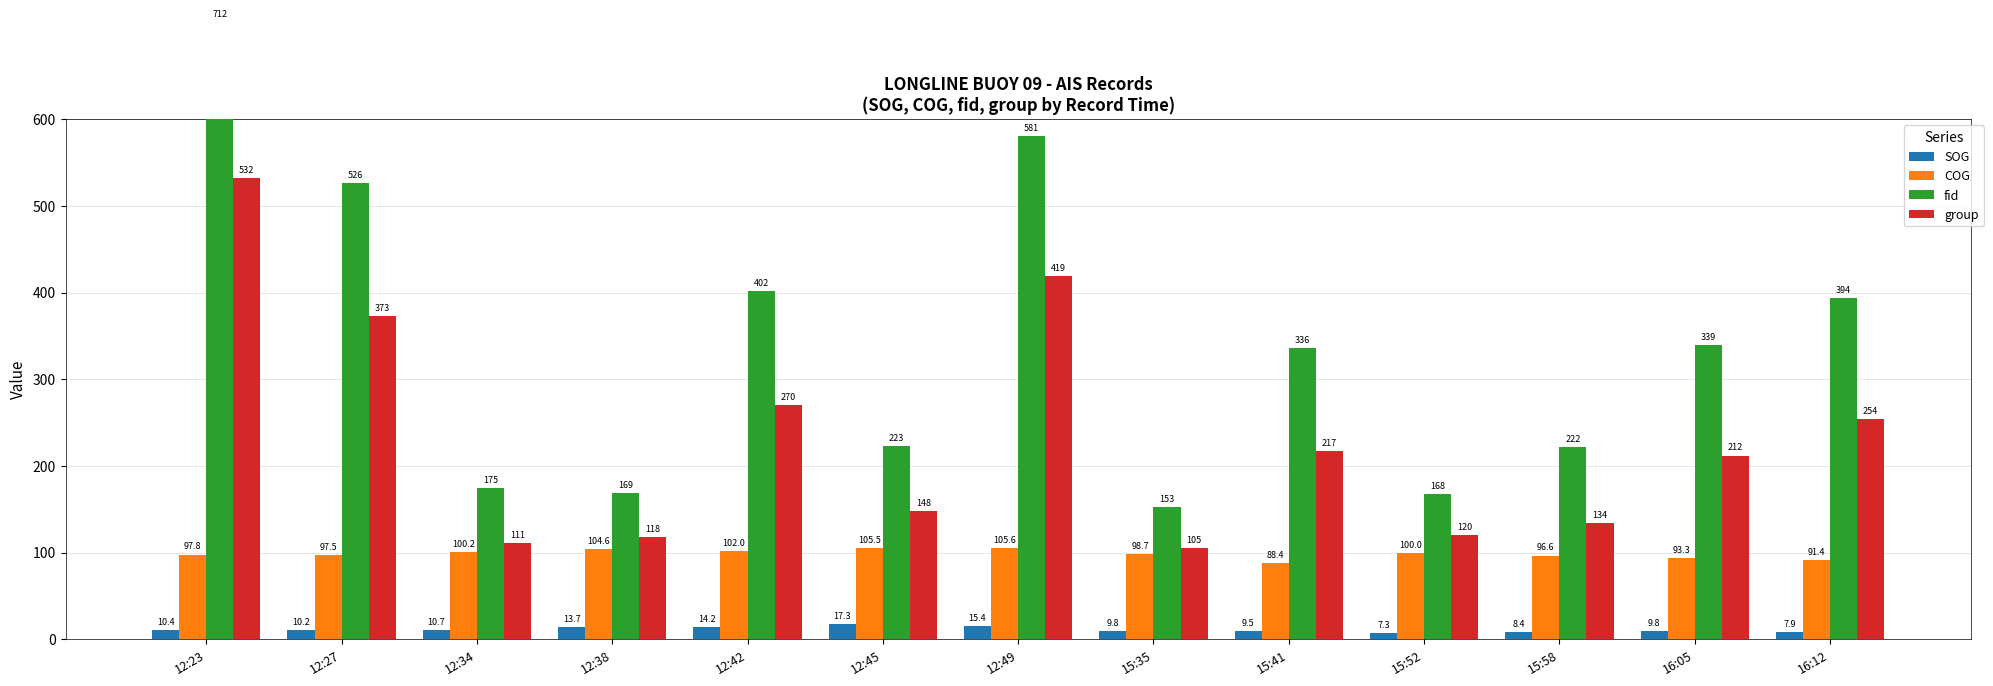

At which category is the sum across all series the highest?

12:23